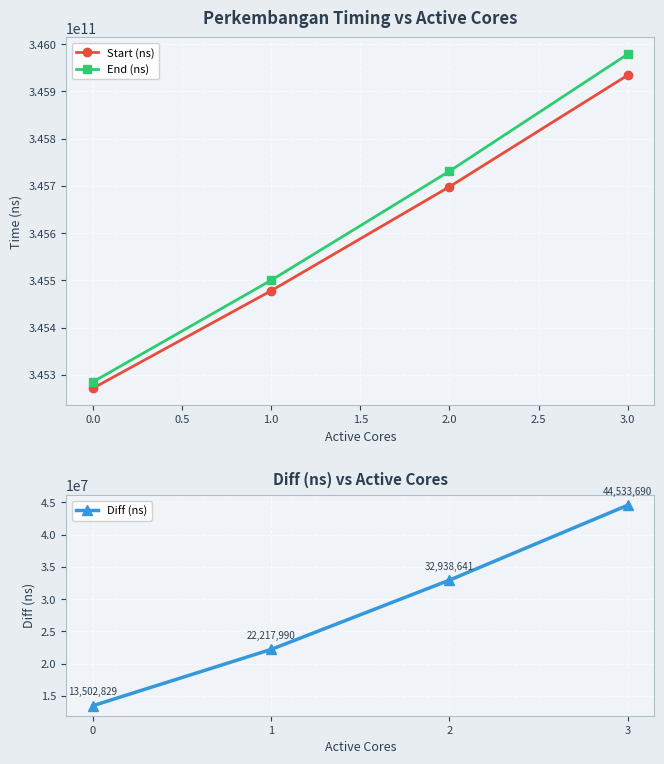

Rank the categories by Start (ns) value from highest to lowest.

3.0, 2.0, 1.0, 0.0